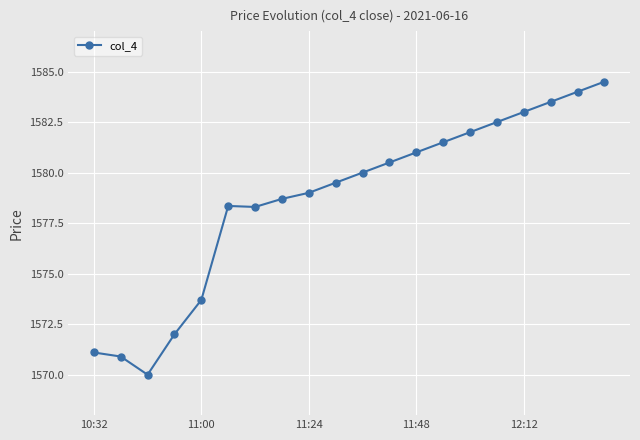

What is the greatest value displayed?

1584.5